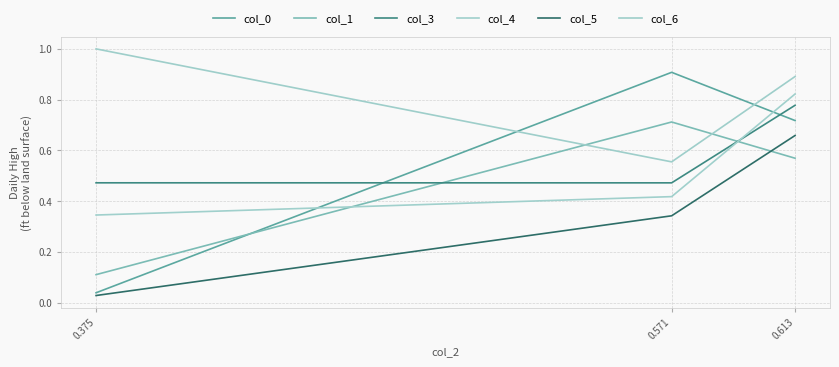

True or false: col_3 has a value of 0.5 at 0.375.

True